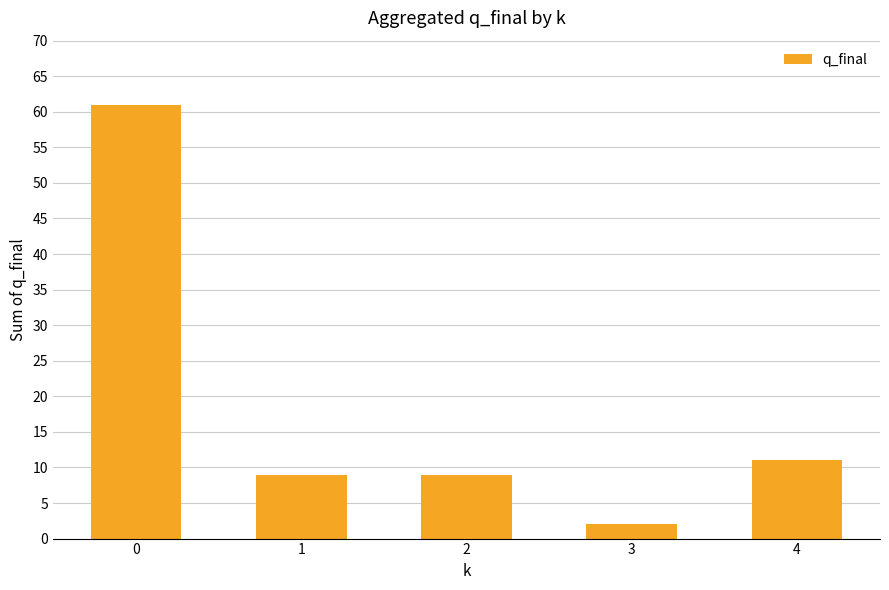

Reading left to right, transcribe all the data shown in this chart.

61	9	9	2	11